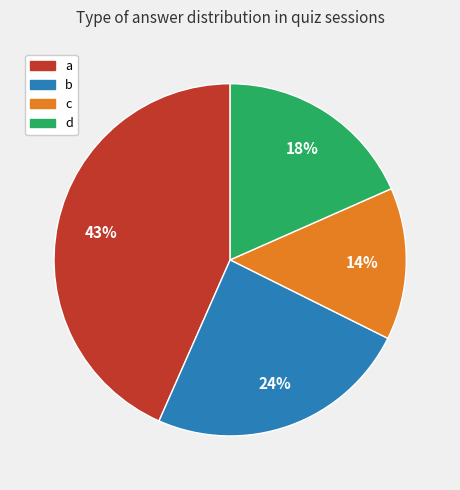

To the nearest percent, what is the average slice percentage?

25%